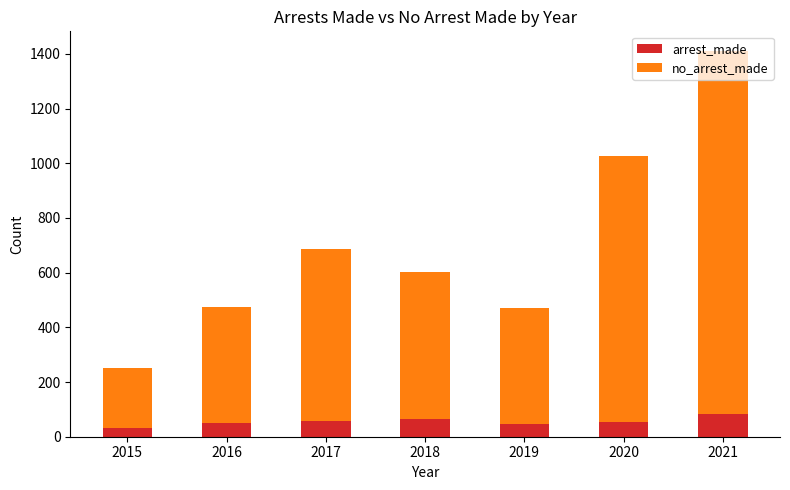

Where does the arrest_made series first go above 53?

2017